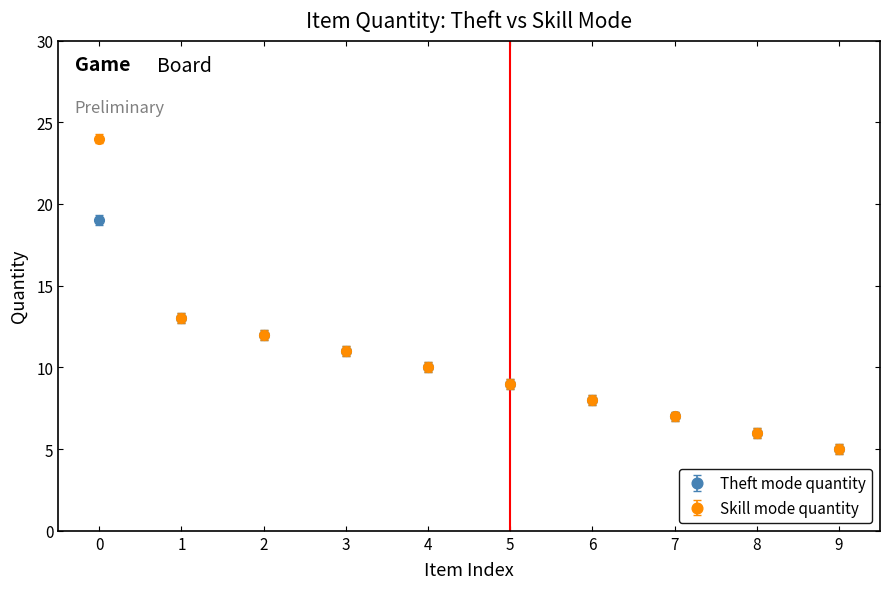

Is the value of Skill mode quantity at 5 greater than the value of Theft mode quantity at 4?

No